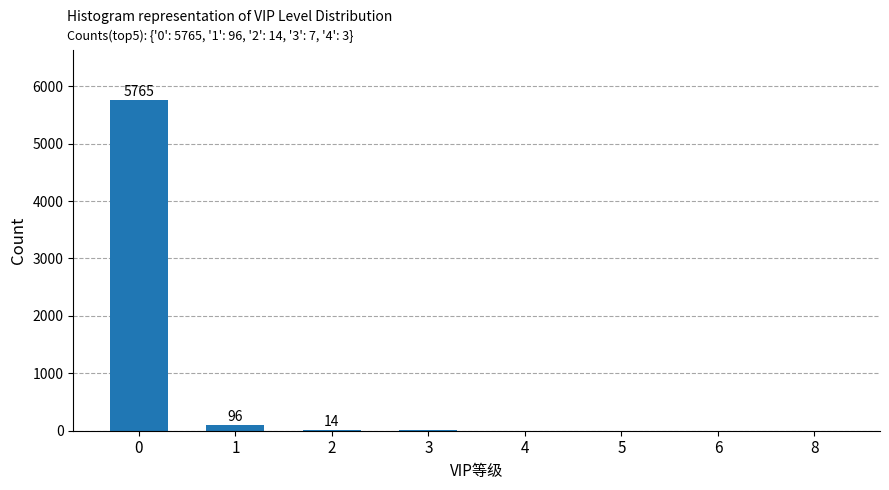

What is the maximum value shown in the chart?

5765